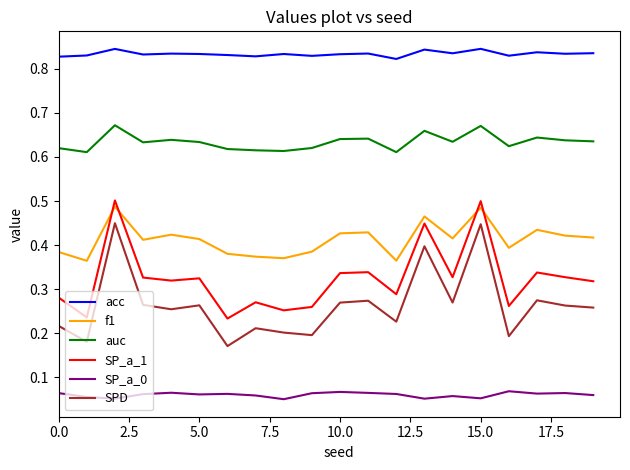

At how many categories does at least one series exceed 0?

20